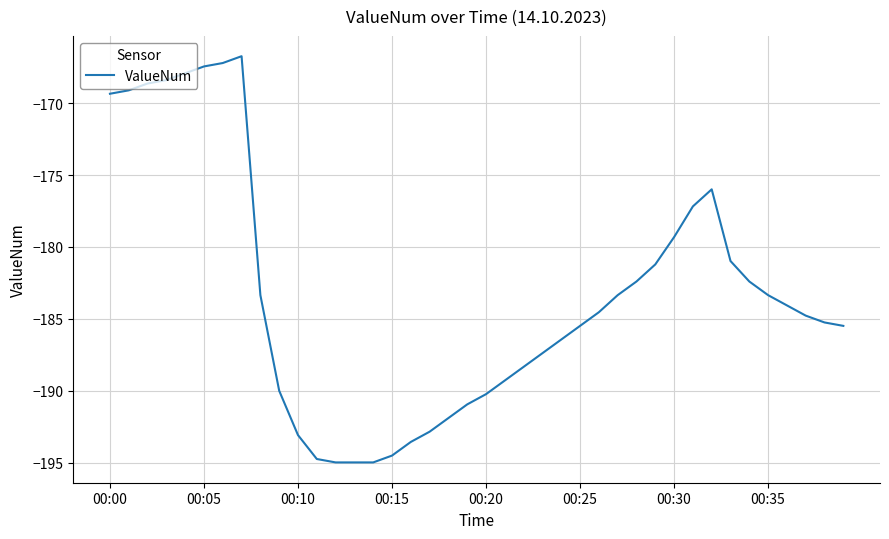

What is the difference between the maximum and minimum values?

28.3